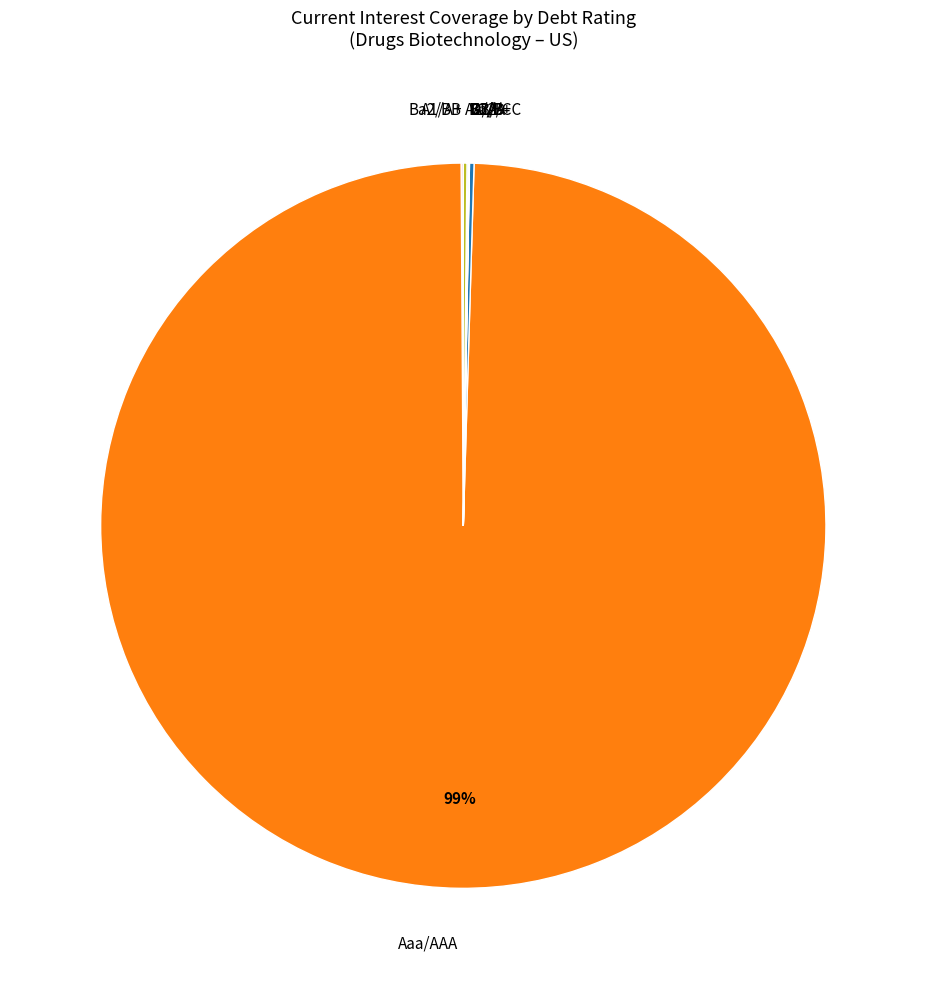

Which slice represents more than half of the pie?

Aaa/AAA